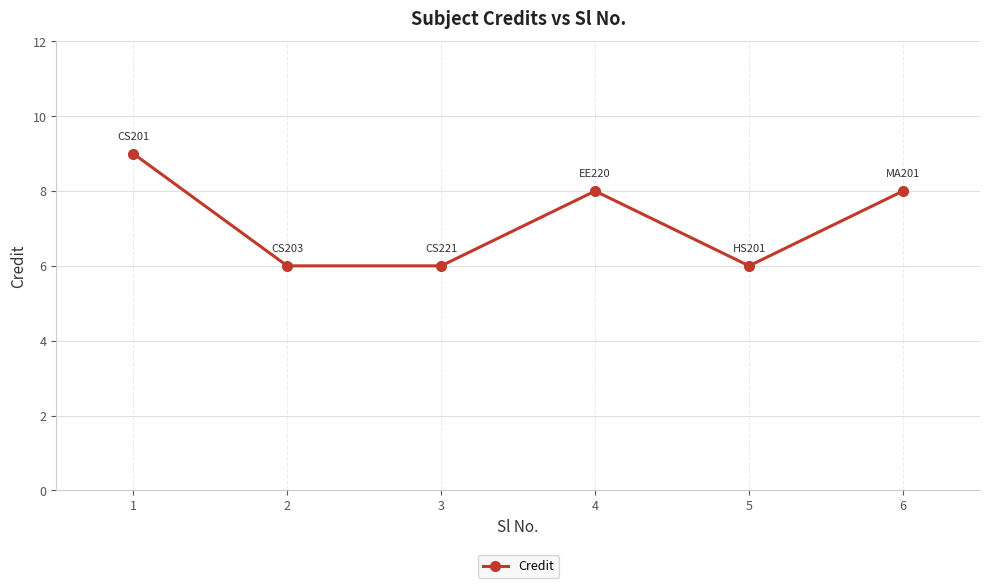

What is the difference between the values at 3 and 6?

2